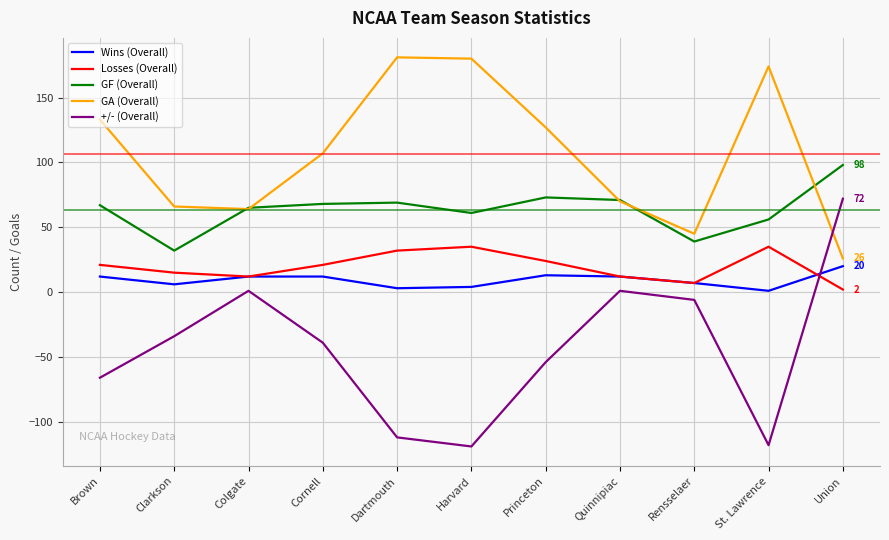

What is the total value across all series at Colgate?

154